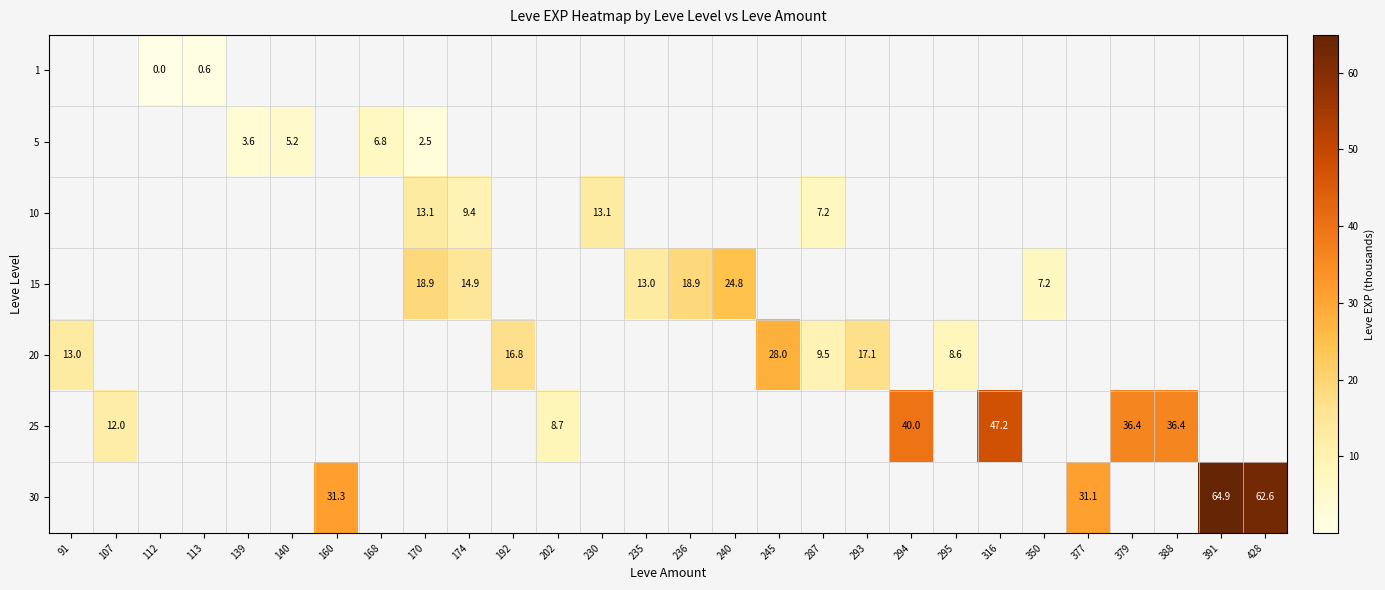

Reading right to left, extract all data points from this chart.

row_0: 428=0.0	391=0.0	388=0.0	379=0.0	377=0.0	350=0.0	316=0.0	295=0.0	294=0.0	293=0.0	287=0.0	245=0.0	240=0.0	236=0.0	235=0.0	230=0.0	202=0.0	192=0.0	174=0.0	170=0.0	168=0.0	160=0.0	140=0.0	139=0.0	113=0.6	112=0.0	107=0.0	91=0.0
row_1: 428=0.0	391=0.0	388=0.0	379=0.0	377=0.0	350=0.0	316=0.0	295=0.0	294=0.0	293=0.0	287=0.0	245=0.0	240=0.0	236=0.0	235=0.0	230=0.0	202=0.0	192=0.0	174=0.0	170=2.5	168=6.8	160=0.0	140=5.2	139=3.6	113=0.0	112=0.0	107=0.0	91=0.0
row_2: 428=0.0	391=0.0	388=0.0	379=0.0	377=0.0	350=0.0	316=0.0	295=0.0	294=0.0	293=0.0	287=7.2	245=0.0	240=0.0	236=0.0	235=0.0	230=13.1	202=0.0	192=0.0	174=9.4	170=13.1	168=0.0	160=0.0	140=0.0	139=0.0	113=0.0	112=0.0	107=0.0	91=0.0
row_3: 428=0.0	391=0.0	388=0.0	379=0.0	377=0.0	350=7.2	316=0.0	295=0.0	294=0.0	293=0.0	287=0.0	245=0.0	240=24.8	236=18.9	235=13.0	230=0.0	202=0.0	192=0.0	174=14.9	170=18.9	168=0.0	160=0.0	140=0.0	139=0.0	113=0.0	112=0.0	107=0.0	91=0.0
row_4: 428=0.0	391=0.0	388=0.0	379=0.0	377=0.0	350=0.0	316=0.0	295=8.6	294=0.0	293=17.1	287=9.5	245=28.0	240=0.0	236=0.0	235=0.0	230=0.0	202=0.0	192=16.8	174=0.0	170=0.0	168=0.0	160=0.0	140=0.0	139=0.0	113=0.0	112=0.0	107=0.0	91=13.0
row_5: 428=0.0	391=0.0	388=36.4	379=36.4	377=0.0	350=0.0	316=47.2	295=0.0	294=40.0	293=0.0	287=0.0	245=0.0	240=0.0	236=0.0	235=0.0	230=0.0	202=8.7	192=0.0	174=0.0	170=0.0	168=0.0	160=0.0	140=0.0	139=0.0	113=0.0	112=0.0	107=12.0	91=0.0
row_6: 428=62.6	391=64.9	388=0.0	379=0.0	377=31.1	350=0.0	316=0.0	295=0.0	294=0.0	293=0.0	287=0.0	245=0.0	240=0.0	236=0.0	235=0.0	230=0.0	202=0.0	192=0.0	174=0.0	170=0.0	168=0.0	160=31.3	140=0.0	139=0.0	113=0.0	112=0.0	107=0.0	91=0.0